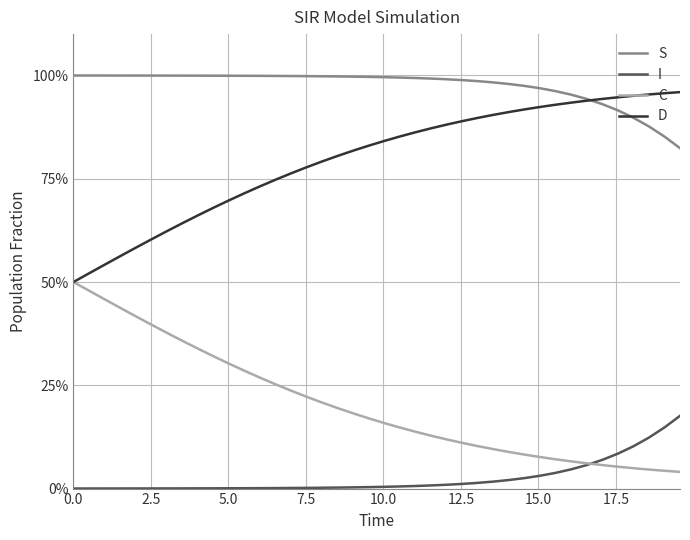

Which series has the widest spread of values?

D